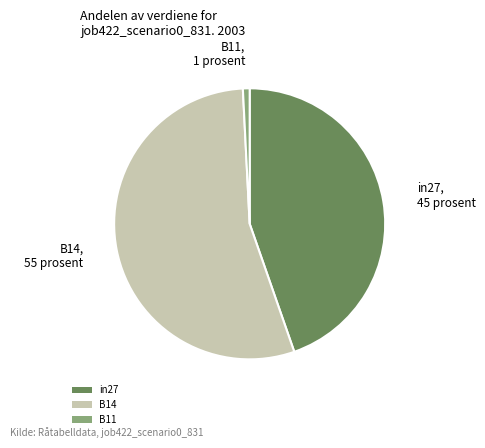

What is the smallest slice in the pie chart?

B11